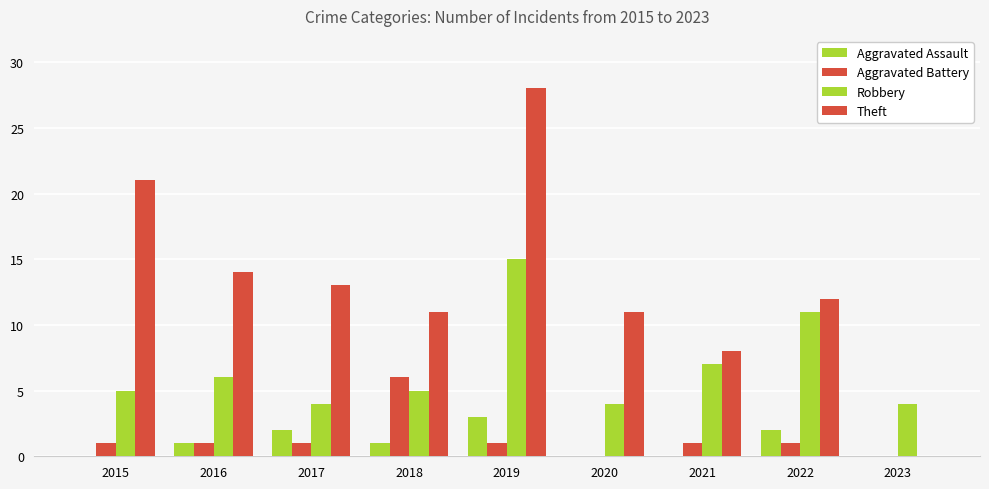

The value of Aggravated Battery at 2019 is 1. True or false?

False